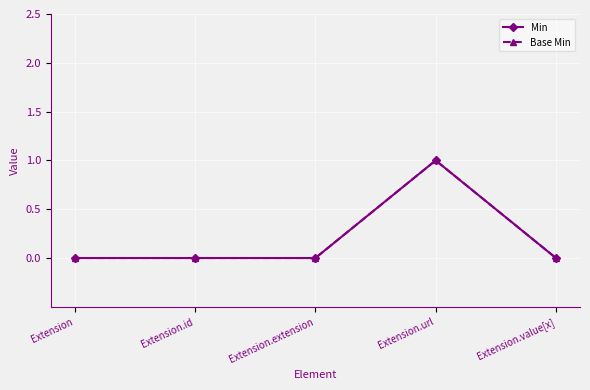

How many lines are shown in the chart?

2